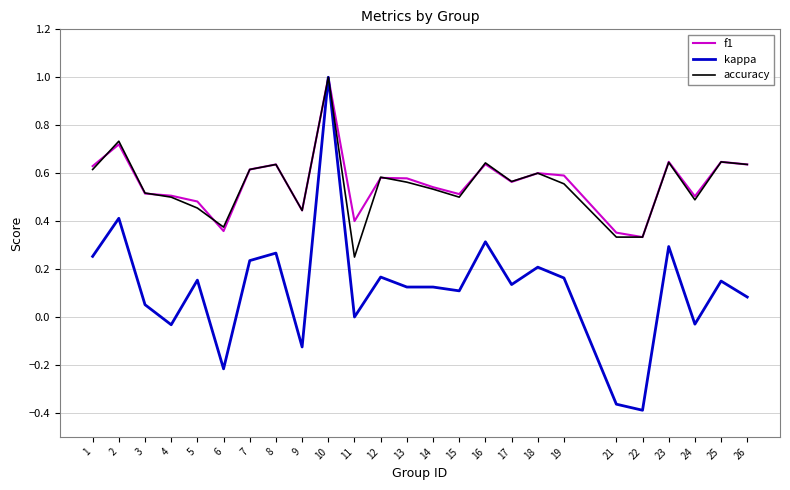

Which series has the widest spread of values?

kappa